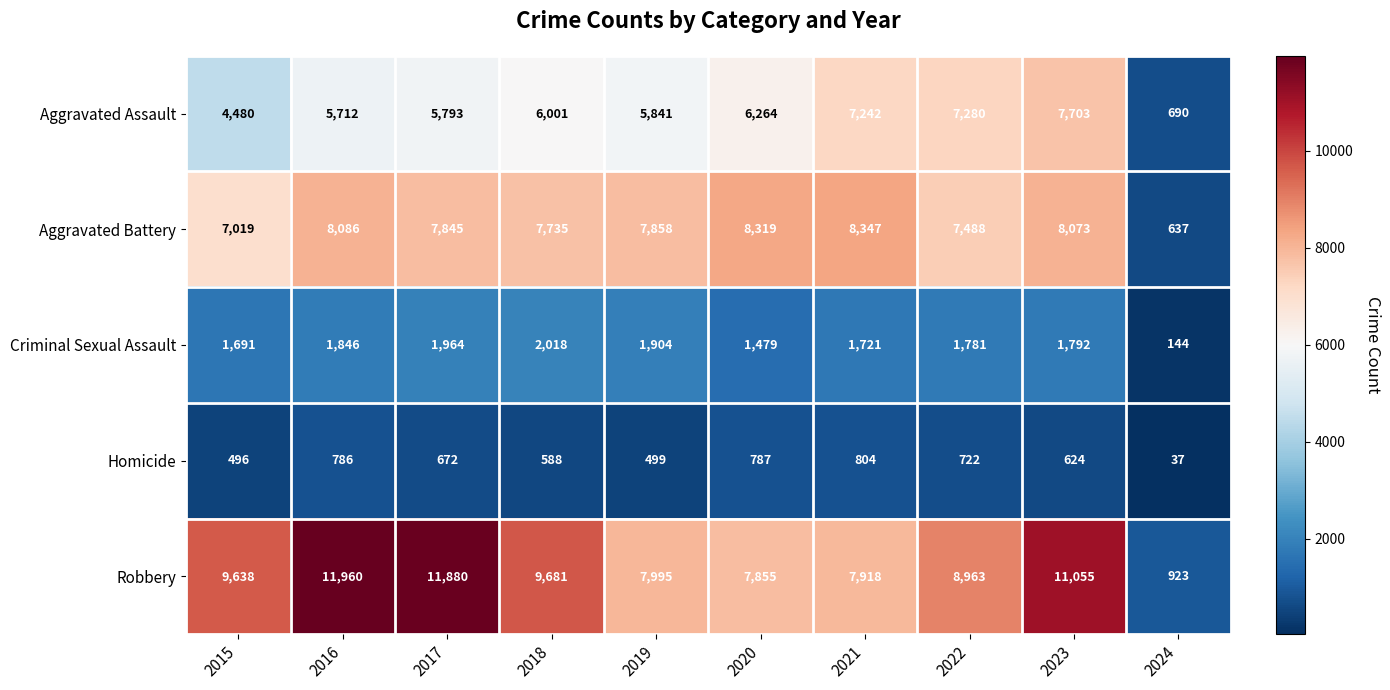

True or false: Aggravated Battery has a value of 12115 at 2019.

False